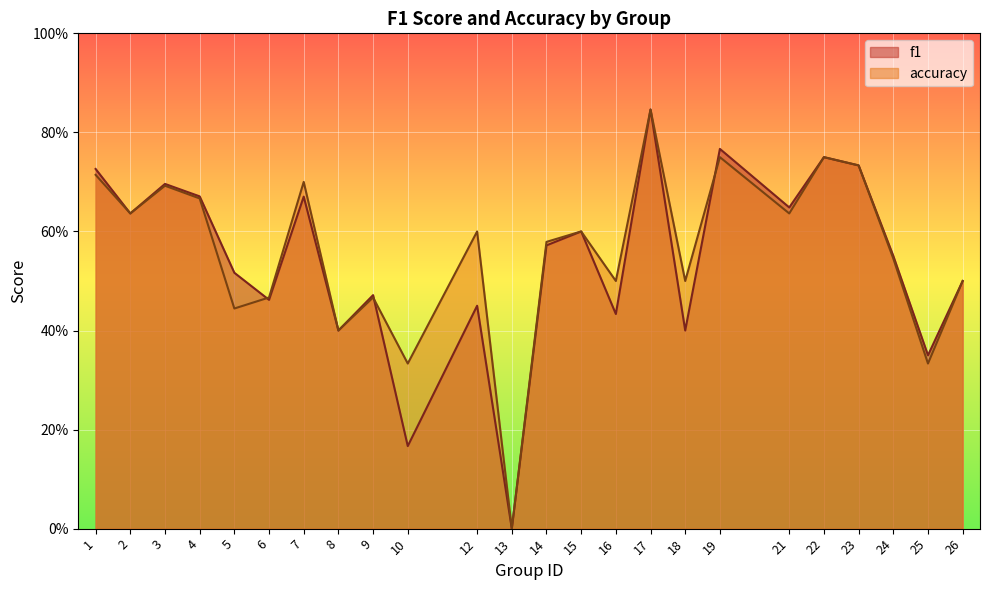

True or false: accuracy and f1 intersect in this chart.

True